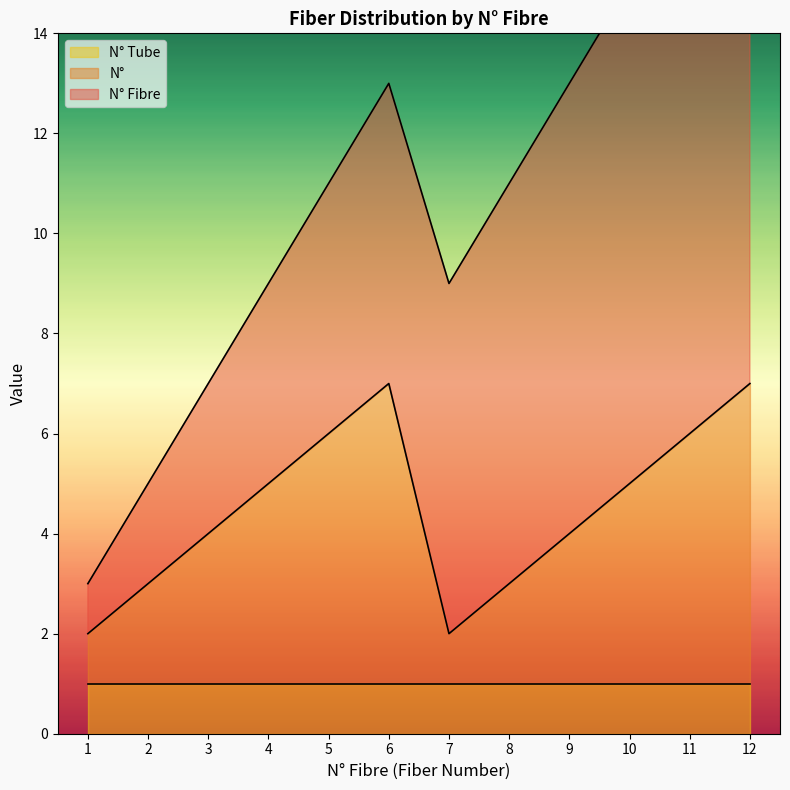

At which label does N° Tube reach its peak?

1